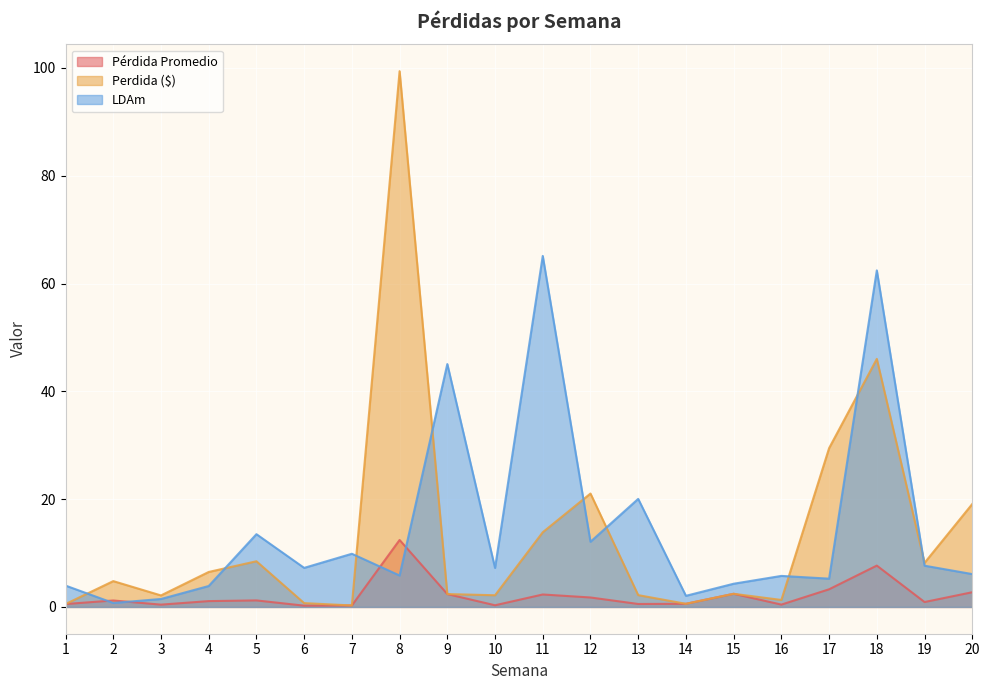

Reading left to right, what are all the values shown in this chart?

Pérdida Promedio: 0.5	1.2	0.4	1.1	1.2	0.2	0.3	12.4	2.4	0.3	2.3	1.8	0.5	0.6	2.4	0.4	3.3	7.7	0.9	2.7
Perdida ($): 0.5	4.8	2.1	6.5	8.5	0.7	0.3	99.4	2.4	2.2	13.9	21.0	2.2	0.6	2.4	1.3	29.5	46.0	8.2	19.1
LDAm: 4.0	0.7	1.5	3.9	13.5	7.2	9.9	5.8	45.1	7.2	65.1	12.1	20.0	2.1	4.3	5.8	5.2	62.4	7.7	6.1